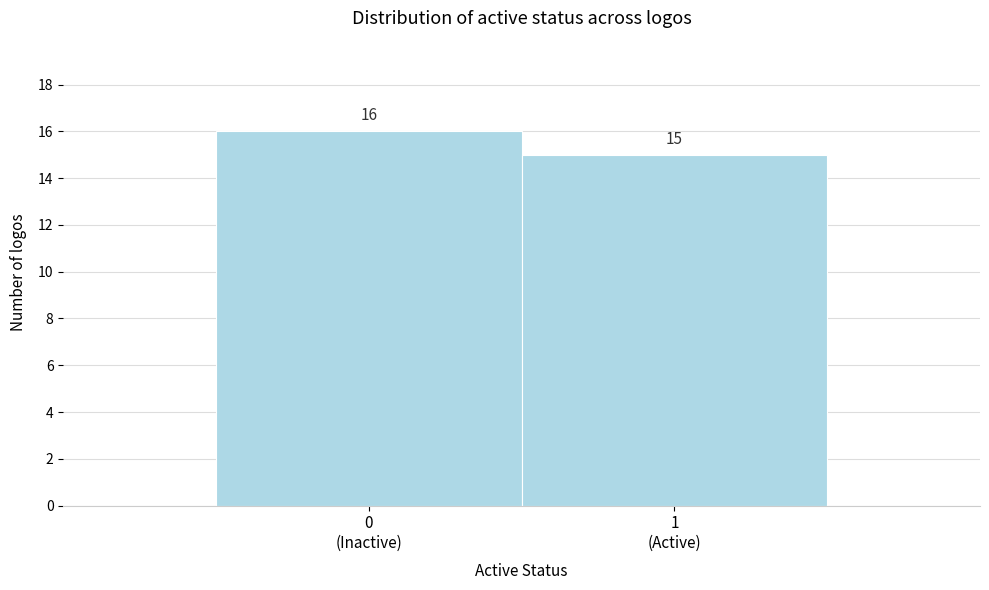

Reading right to left, list all the values displayed in this chart.

15	16